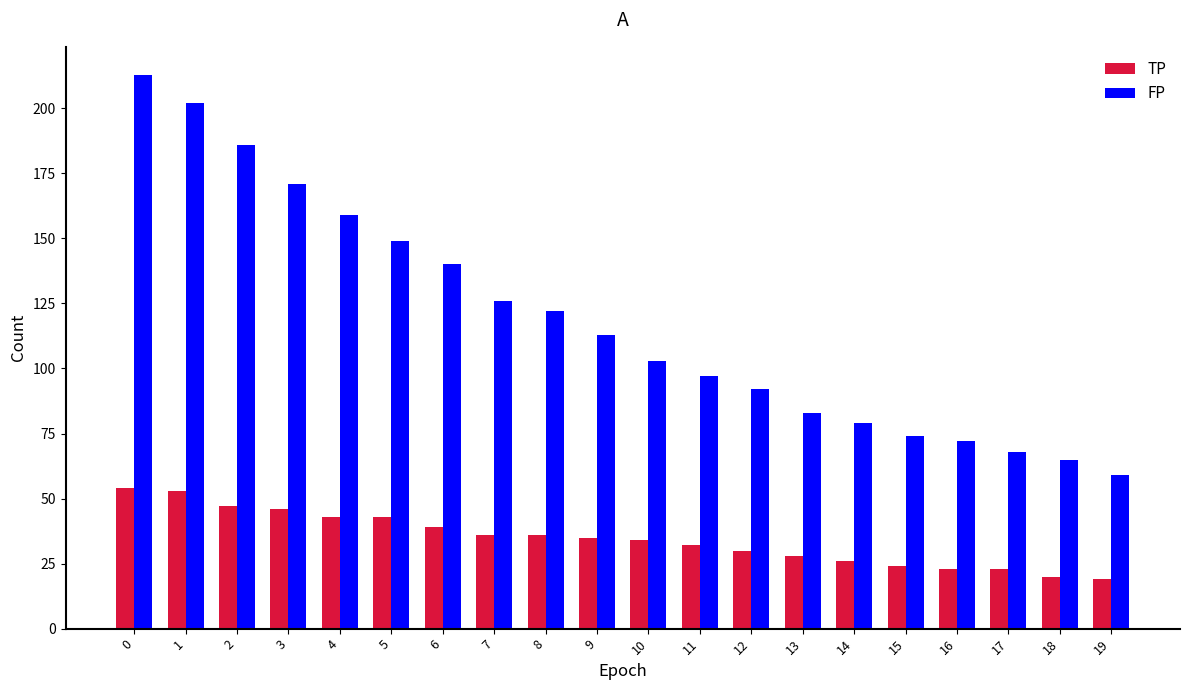

Reading right to left, extract all data points from this chart.

TP: 19=19	18=20	17=23	16=23	15=24	14=26	13=28	12=30	11=32	10=34	9=35	8=36	7=36	6=39	5=43	4=43	3=46	2=47	1=53	0=54
FP: 19=59	18=65	17=68	16=72	15=74	14=79	13=83	12=92	11=97	10=103	9=113	8=122	7=126	6=140	5=149	4=159	3=171	2=186	1=202	0=213